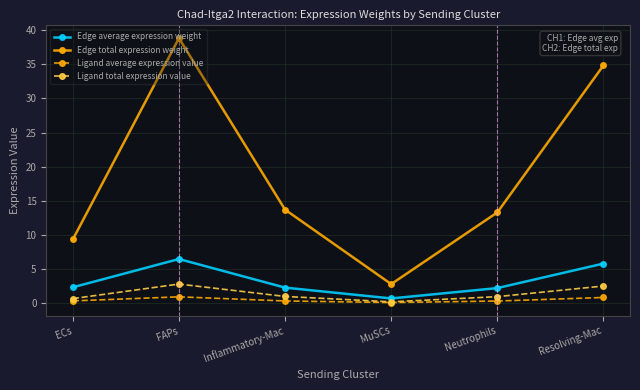

List the labels in order of Edge total expression weight value, largest first.

FAPs, Resolving-Mac, Inflammatory-Mac, Neutrophils, ECs, MuSCs